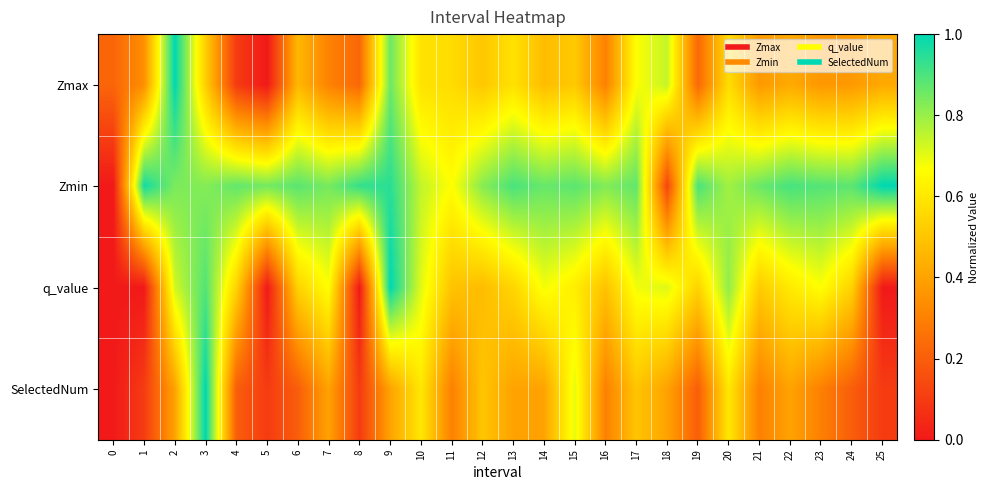

How many categories are shown in the chart?

26